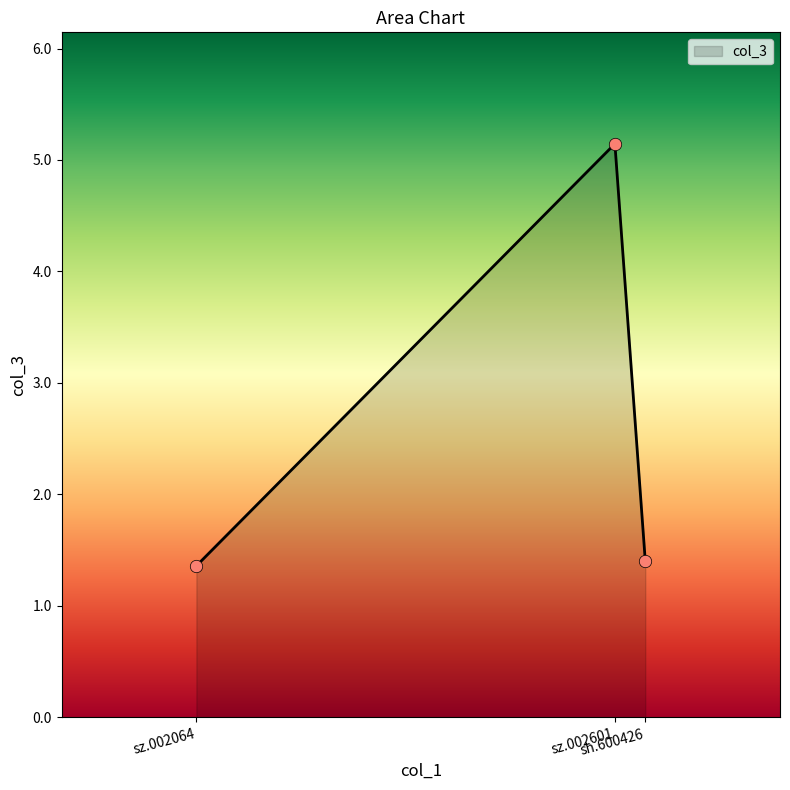

What is the lowest value of the col_3 series?

1.4